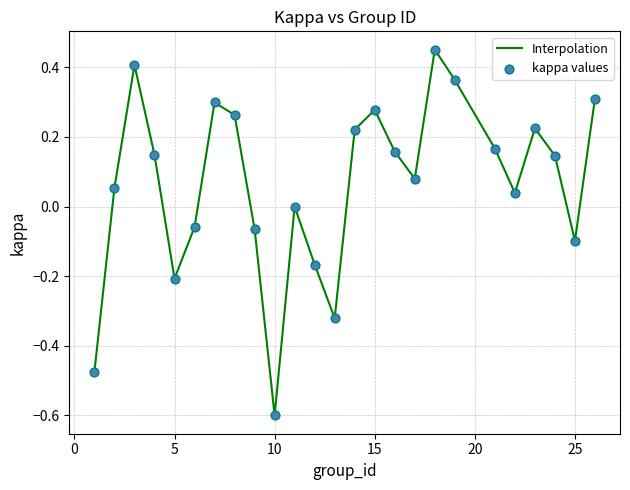

What is the minimum value shown in the chart?

-0.6